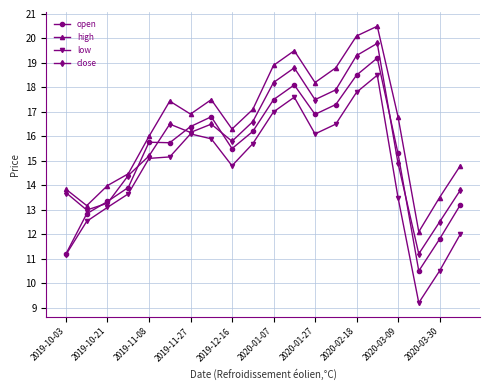

Rank the series by their average value, from highest to lowest.

high, close, open, low